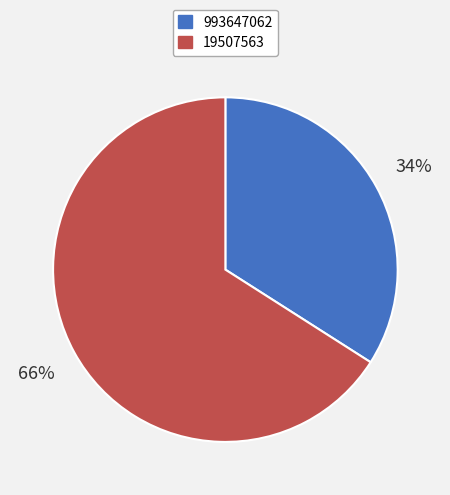

Which category has the smallest portion of the pie?

993647062